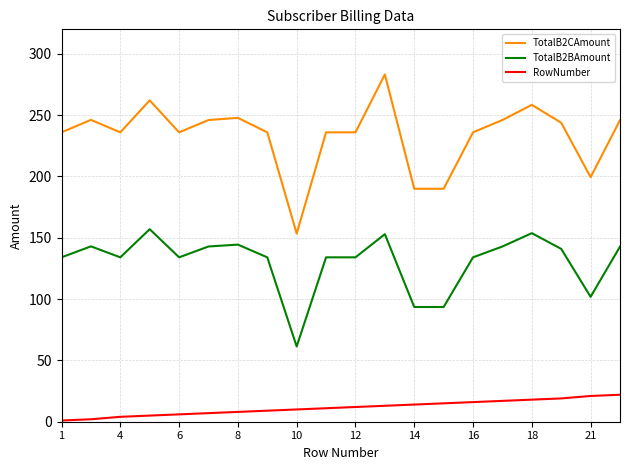

What is the average value of the RowNumber series?

11.5